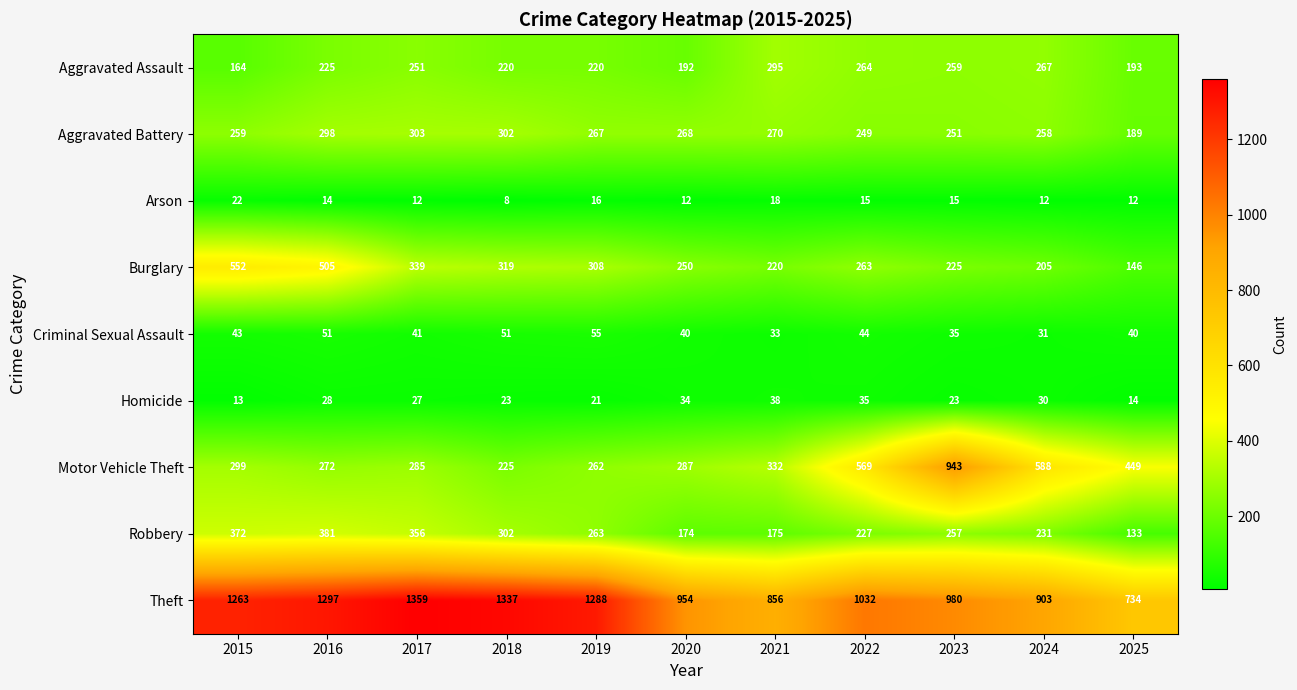

True or false: Arson has a value of 6 at 2020.

False